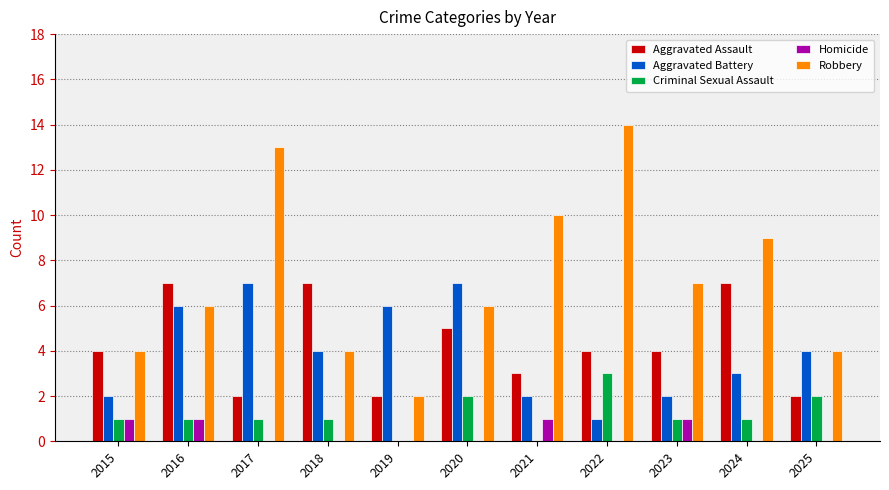

Count the number of categories in the chart.

11